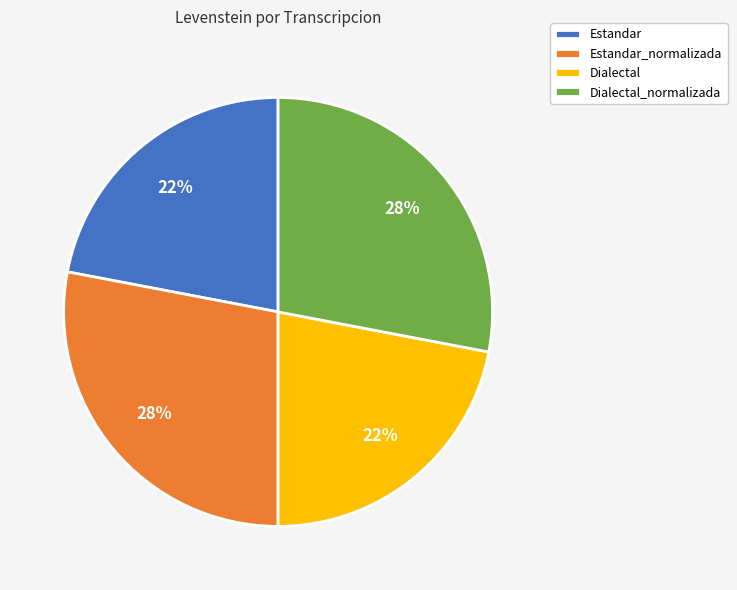

True or false: Dialectal_normalizada accounts for 28% of the total.

True